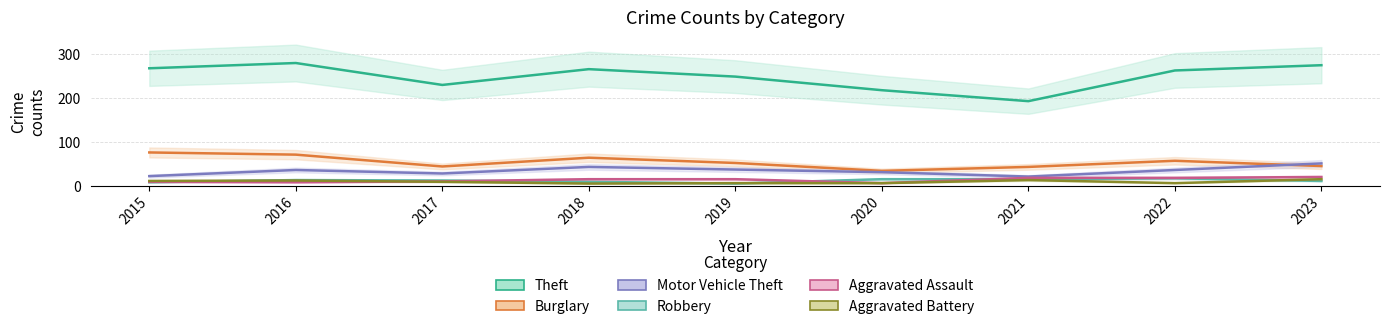

How many data points in Burglary are less than 52?

4